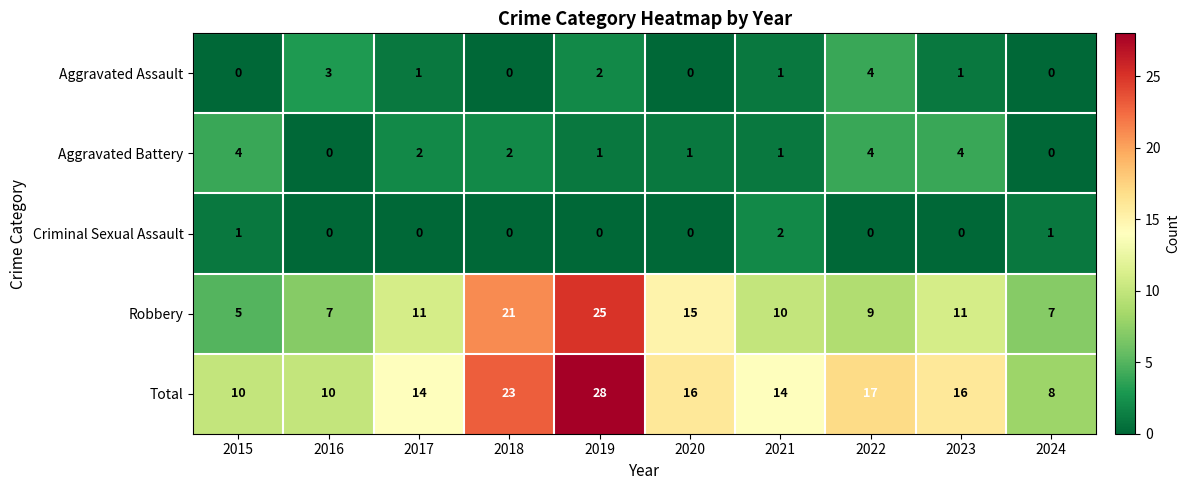

How many data points in Robbery are less than 11?

5